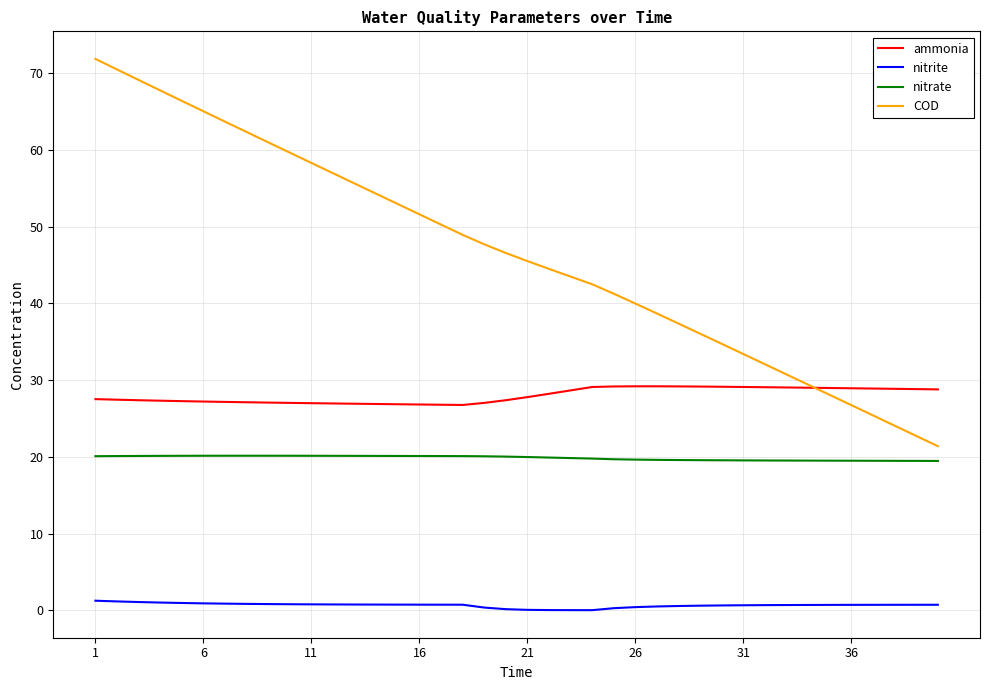

What is the minimum value for ammonia?

26.8